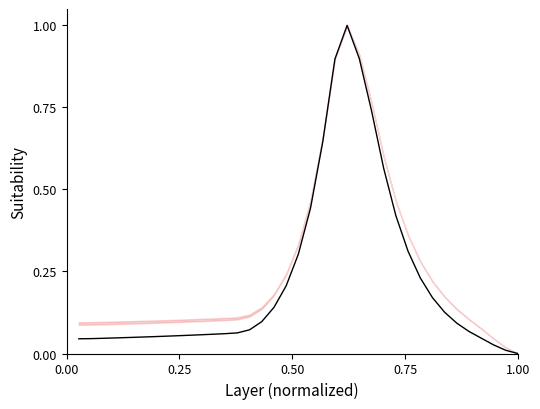

Reading left to right, list all the values displayed in this chart.

0.0	0.0	0.0	0.0	0.0	0.0	0.1	0.1	0.1	0.1	0.1	0.1	0.1	0.1	0.1	0.1	0.1	0.2	0.3	0.4	0.6	0.9	1.0	0.9	0.7	0.6	0.4	0.3	0.2	0.2	0.1	0.1	0.1	0.0	0.0	0.0	0.0